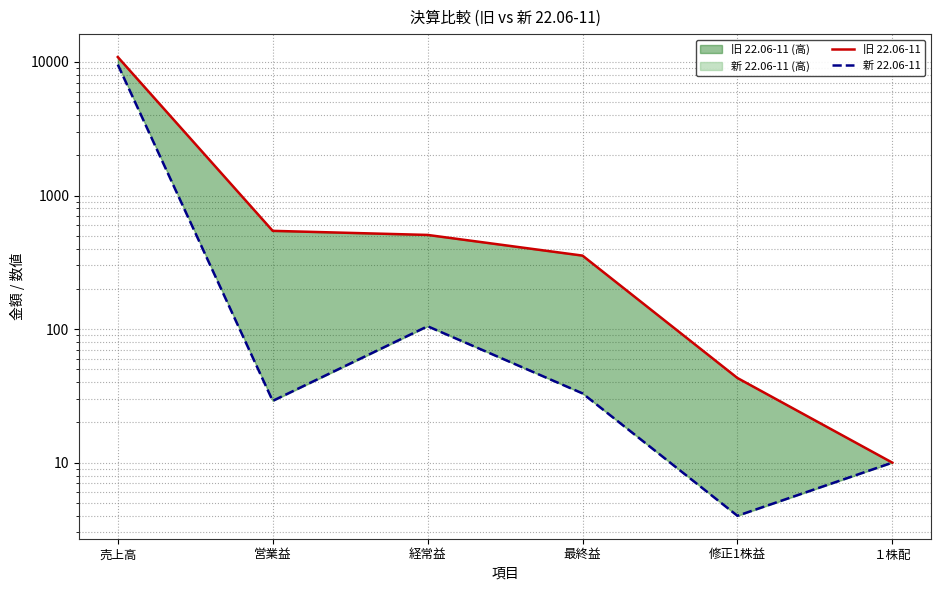

What is the value of the 旧 22.06-11 point at the 1st from the left?

10889.0